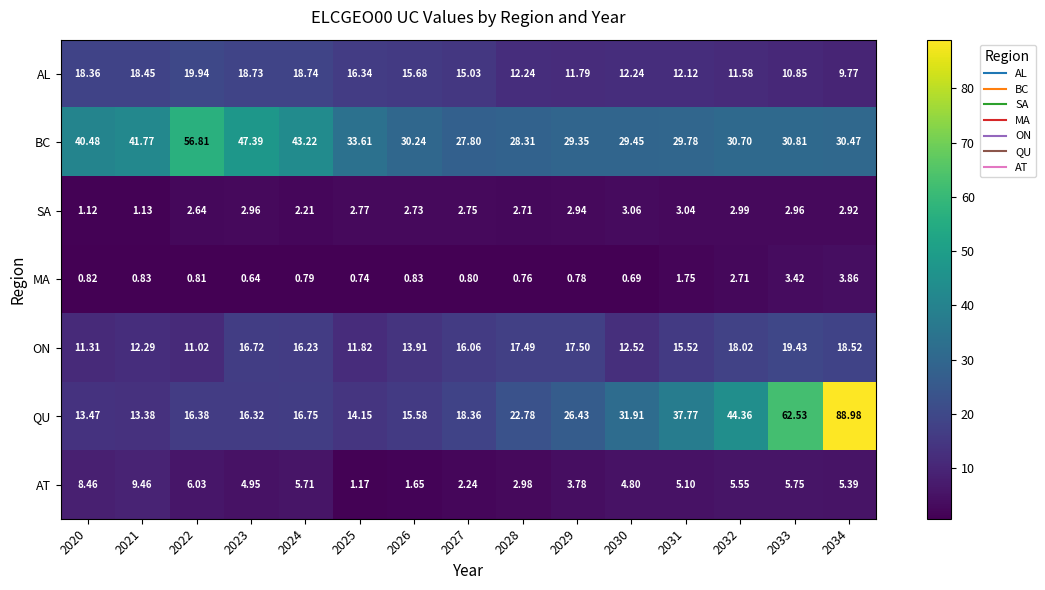

Which series has the largest total across all categories?

BC